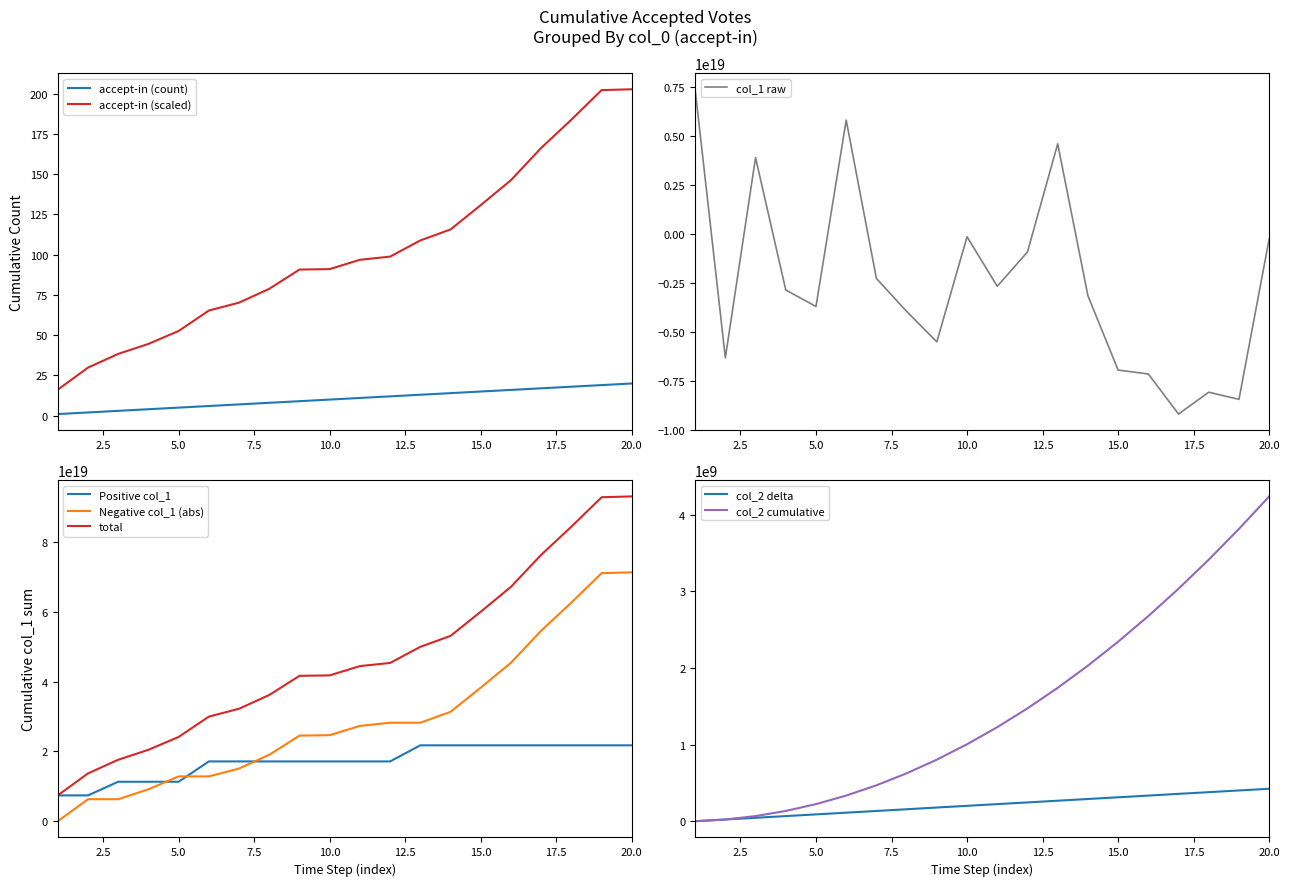

How many interior local valleys (lower than both neighbors) does the data have?

6